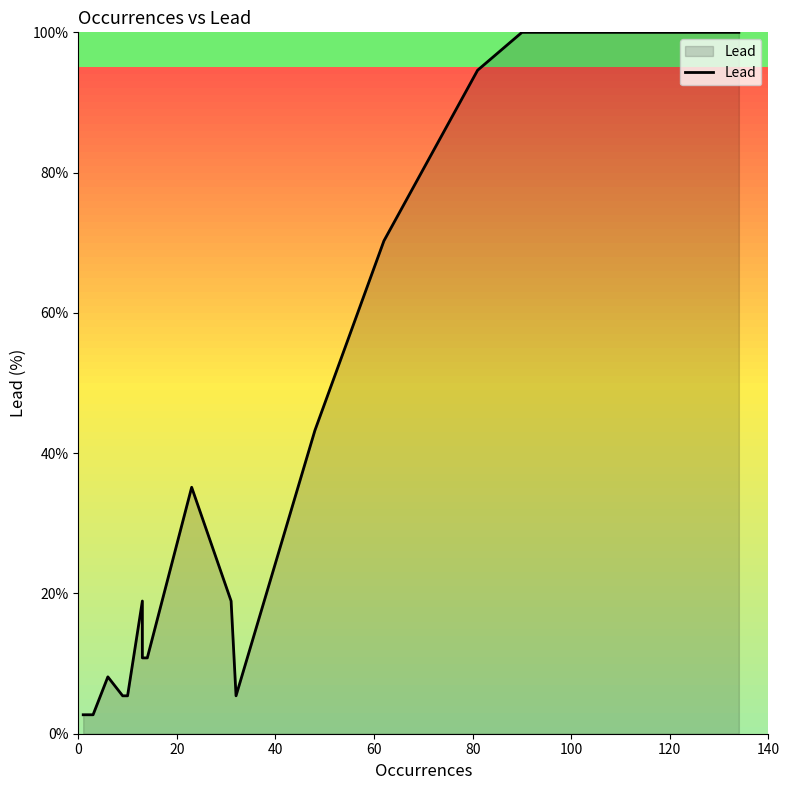

What position from the left is 100?

6